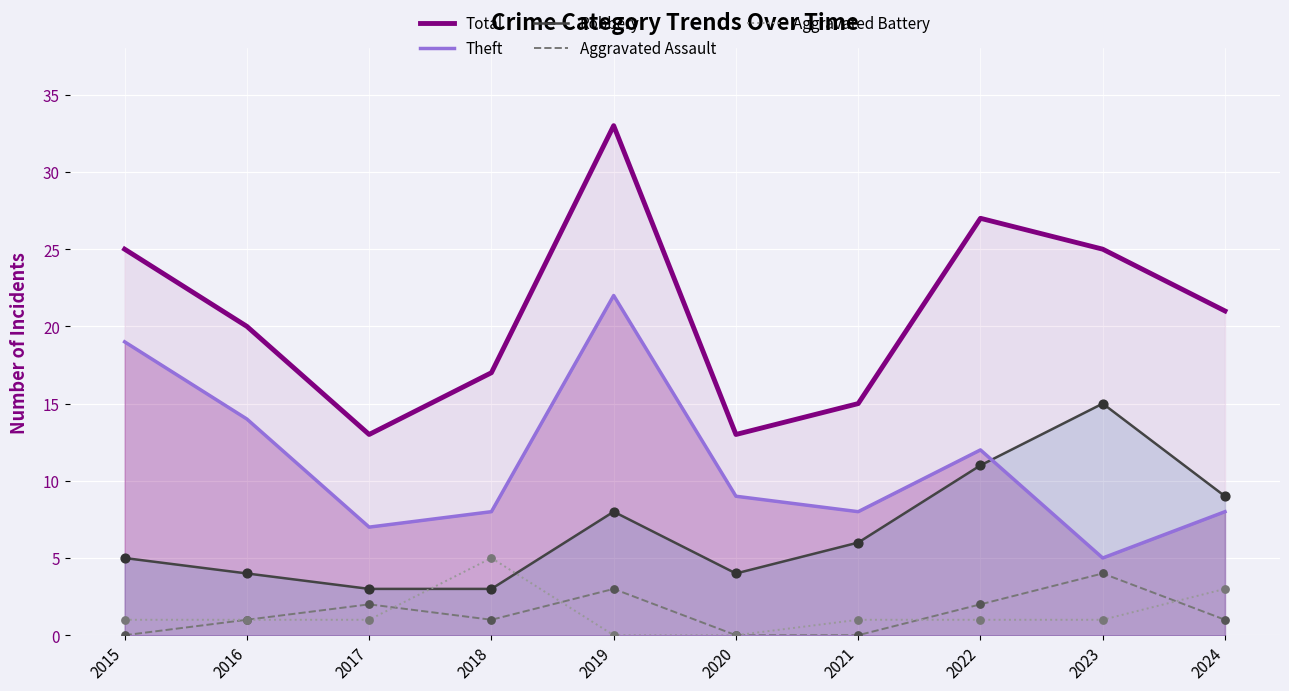

Which series has the largest total across all categories?

Total